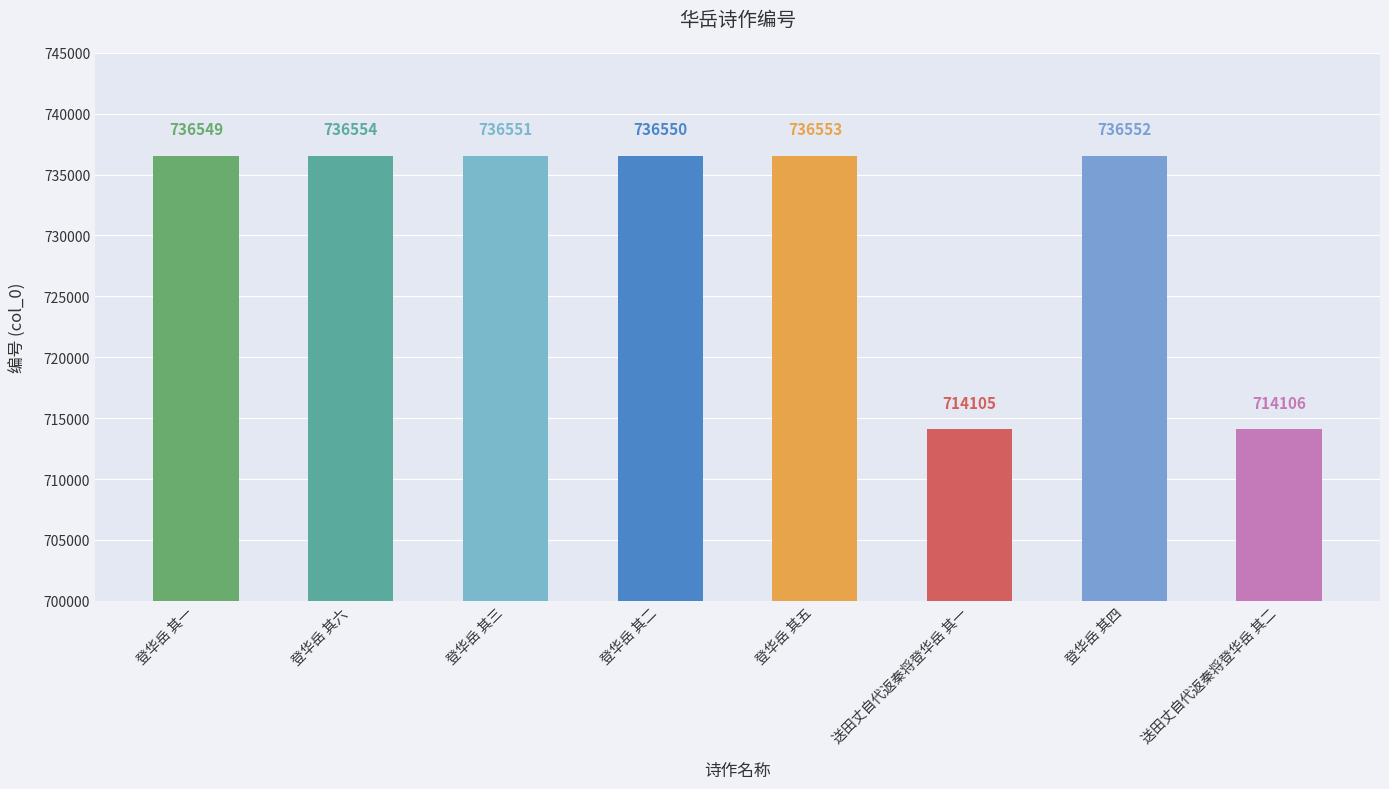

What is the difference between the values at 登华岳 其一 and 登华岳 其六?

5